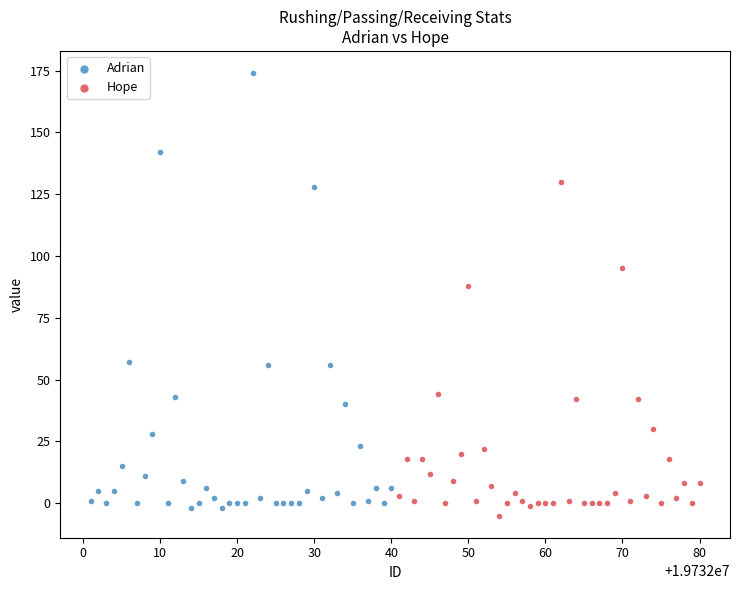

Which series contains the highest Y value?

Adrian